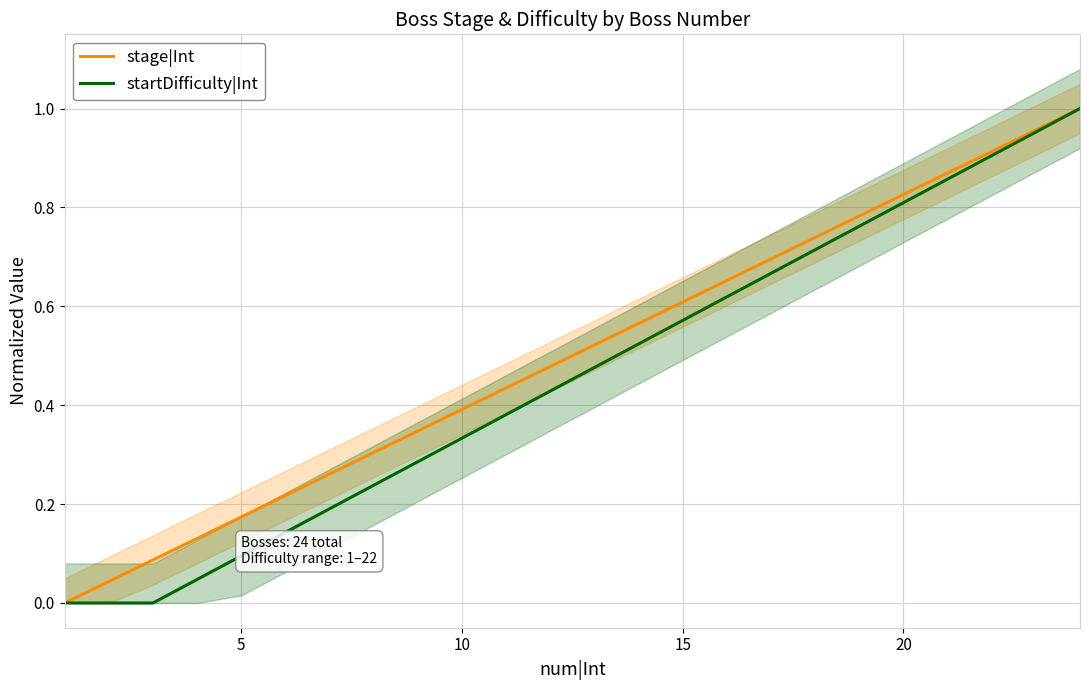

True or false: stage|Int has a value of 1.3 at 20.

False